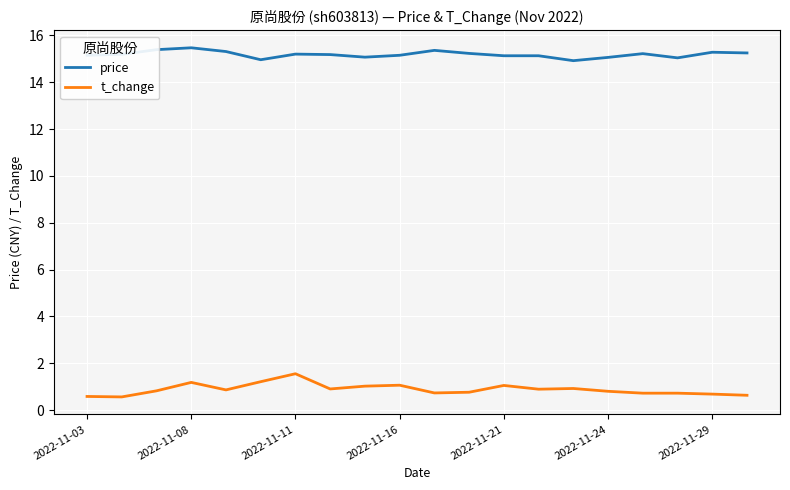

Which series has the largest total across all categories?

price